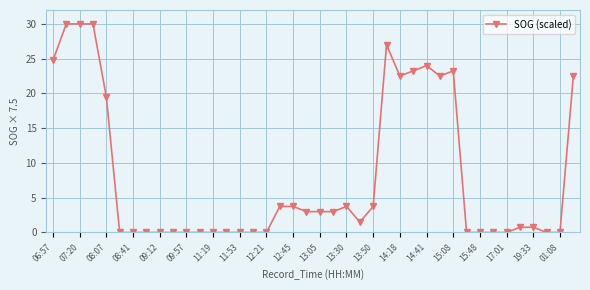

What is the maximum value shown in the chart?

30.0